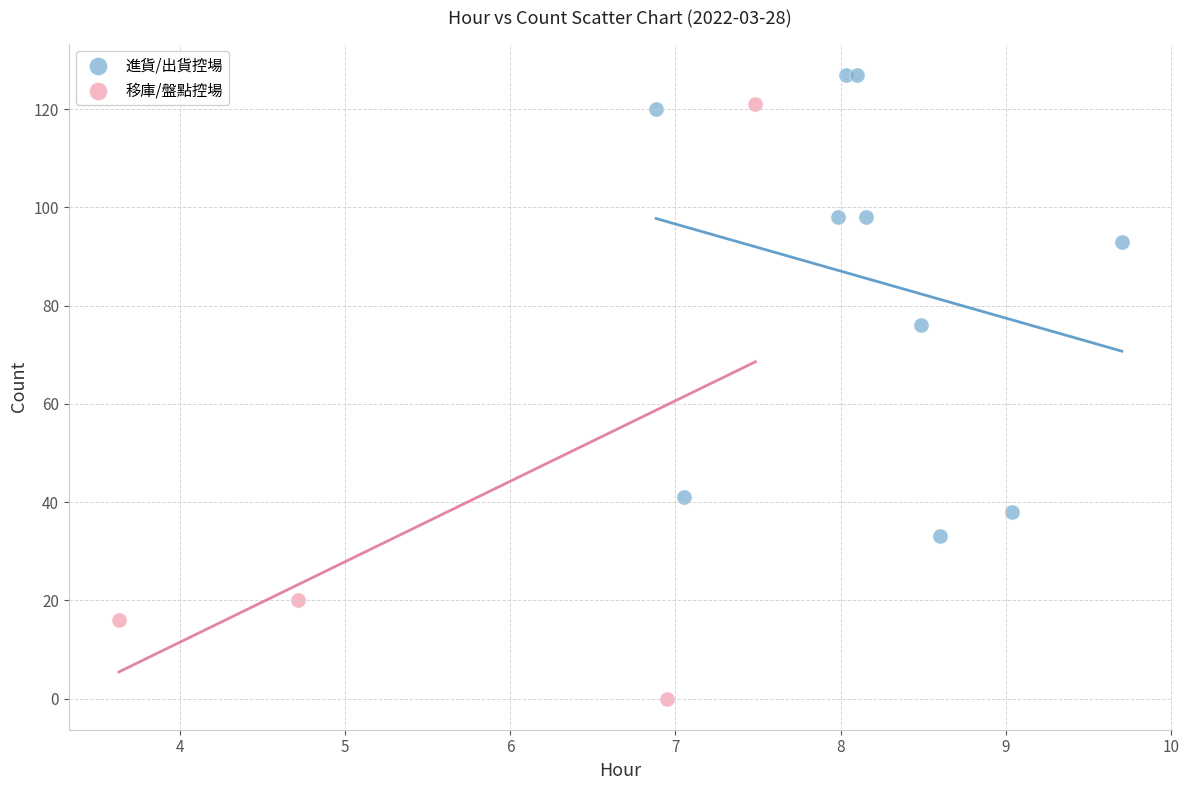

Which series reaches the minimum Y coordinate?

移庫/盤點控場